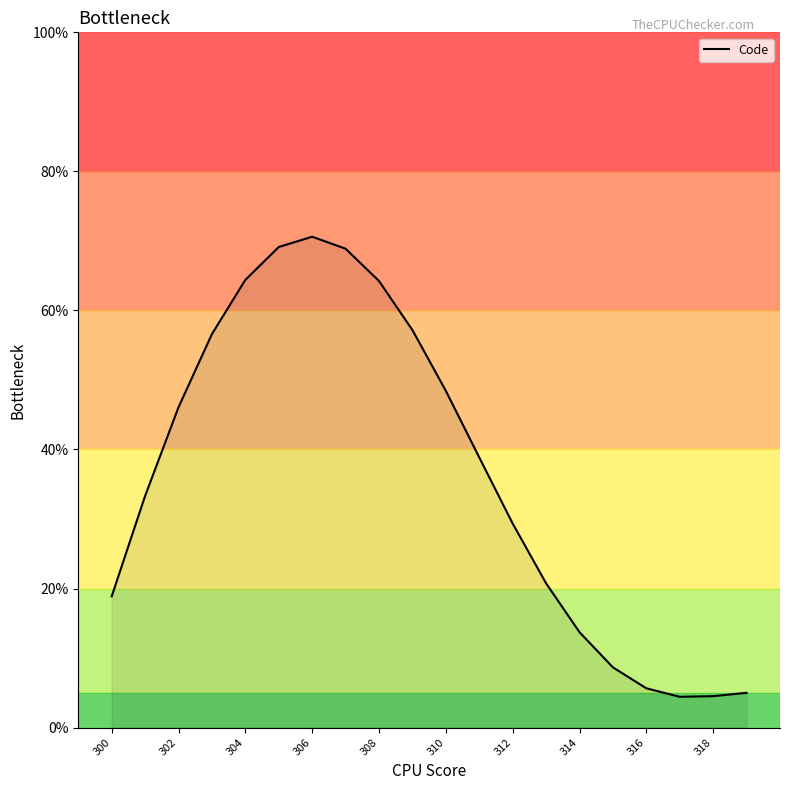

What is the smallest value displayed?

4.4